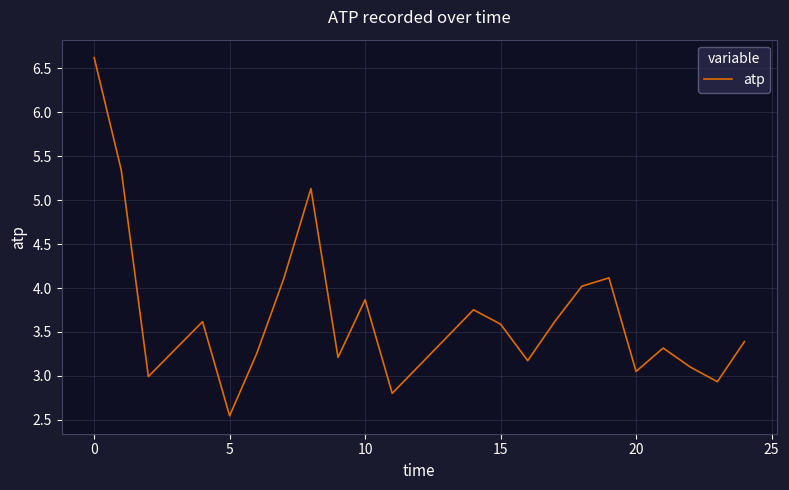

What is the minimum value shown in the chart?

2.5